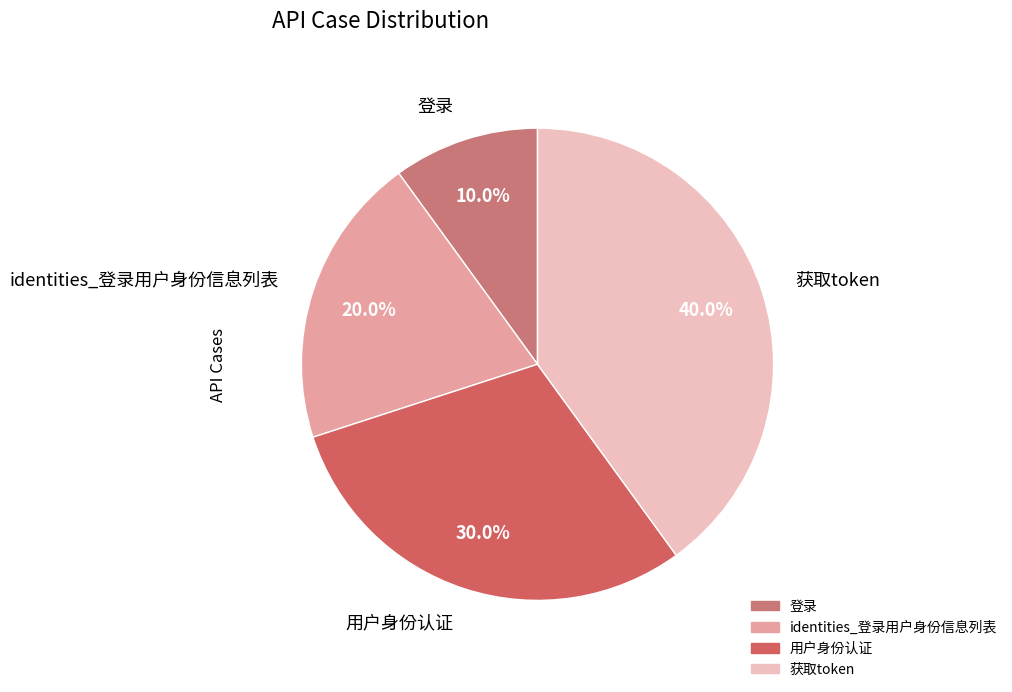

To the nearest percent, what is the average slice percentage?

25%